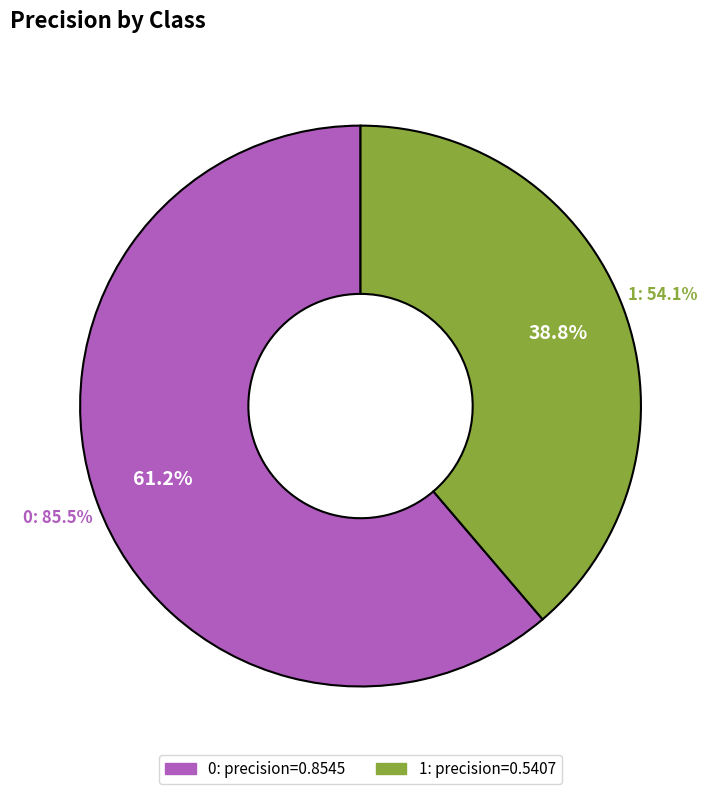

Do 1 and 0 together represent more than half of the pie?

Yes